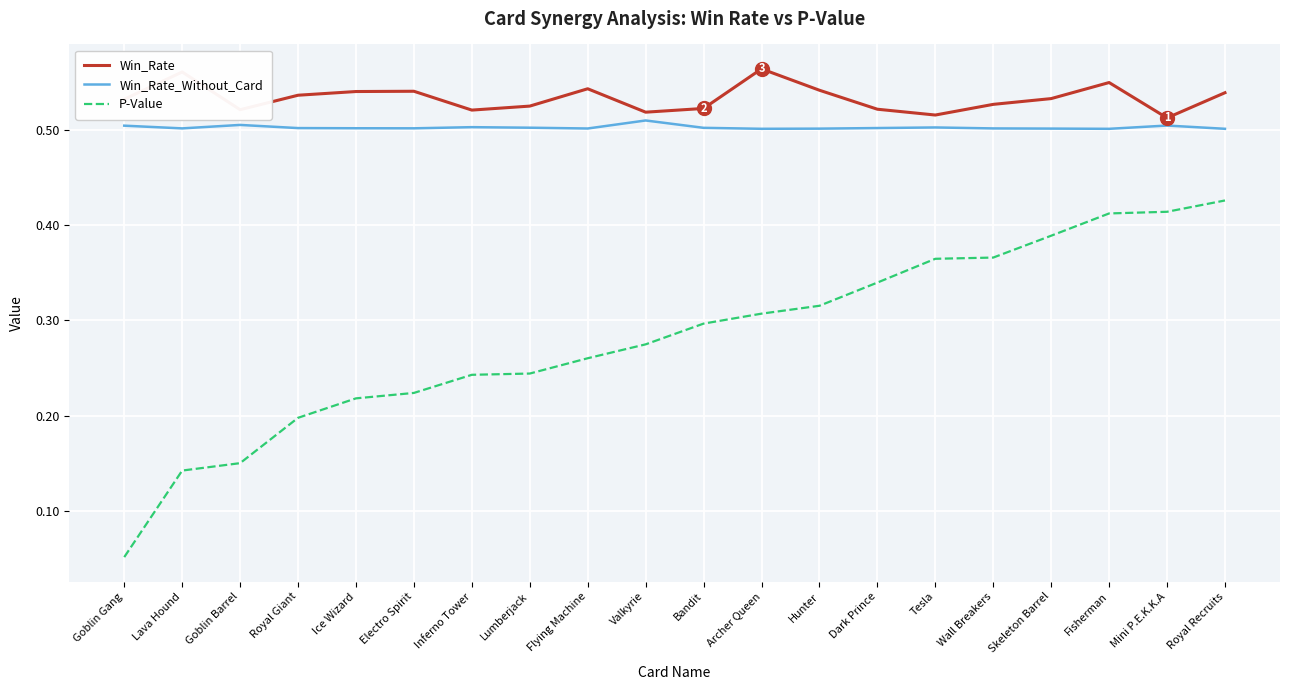

What position from the left is Fisherman?

18